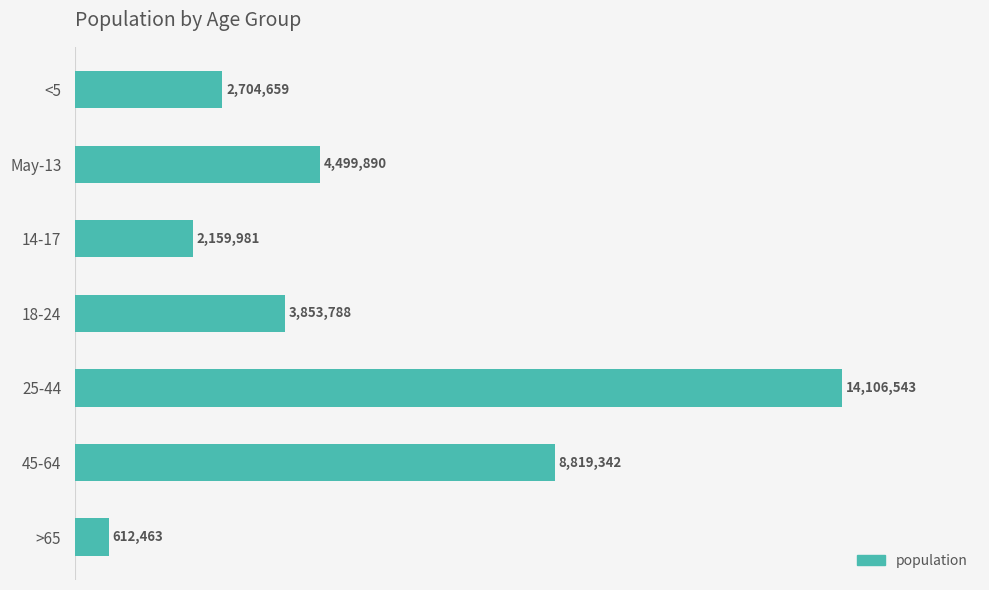

What is the difference between the maximum and minimum values?

13494080